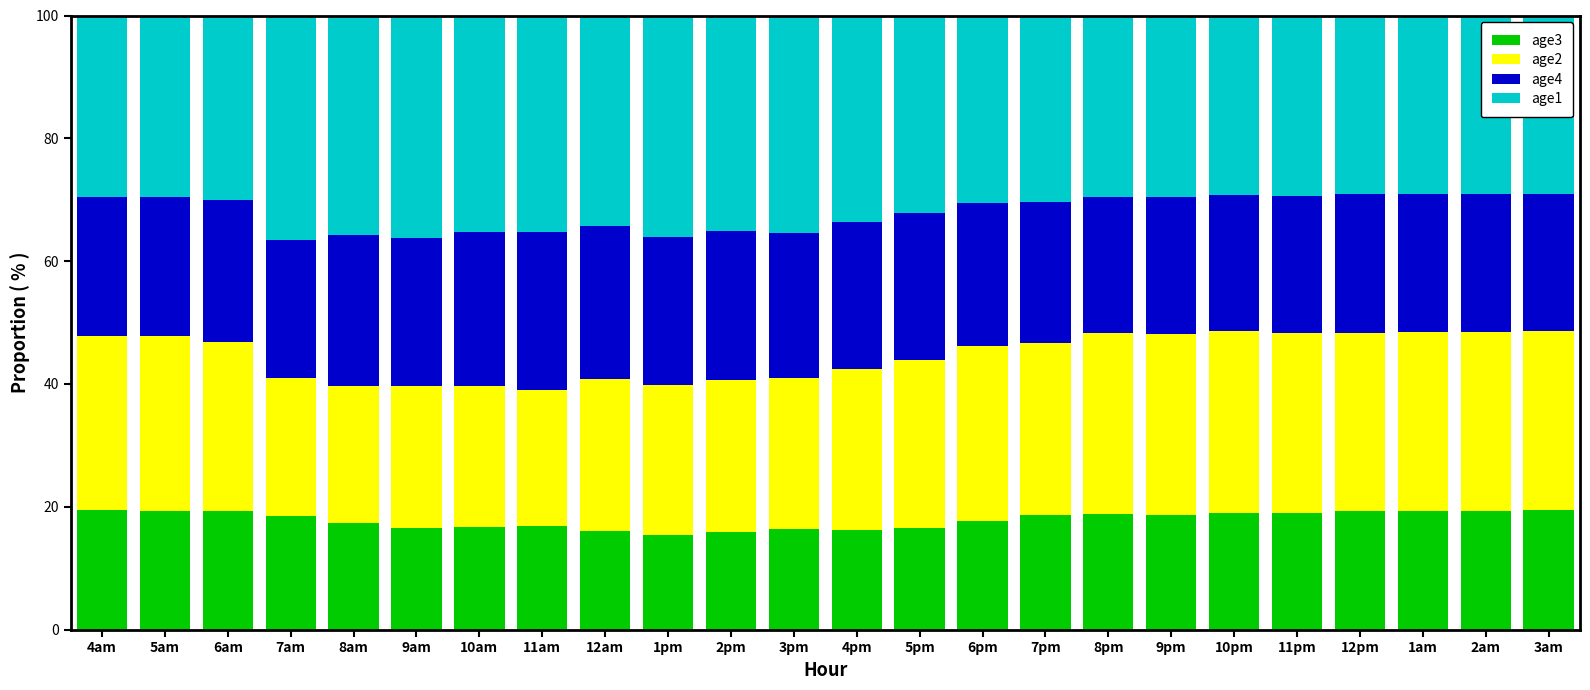

What is the maximum value for age3?

19.5